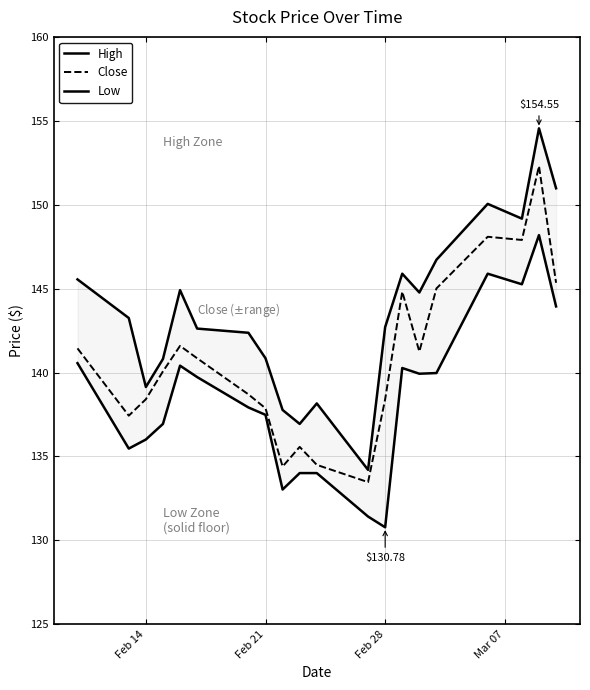

Which series has the largest total across all categories?

High